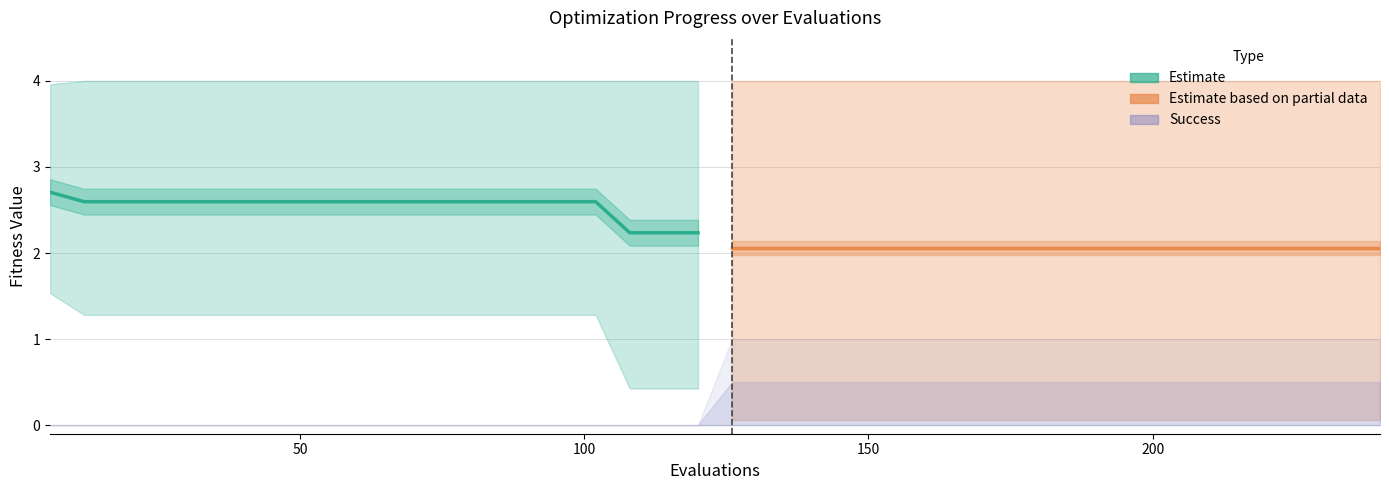

Which series has the widest spread of values?

mean (Estimate)